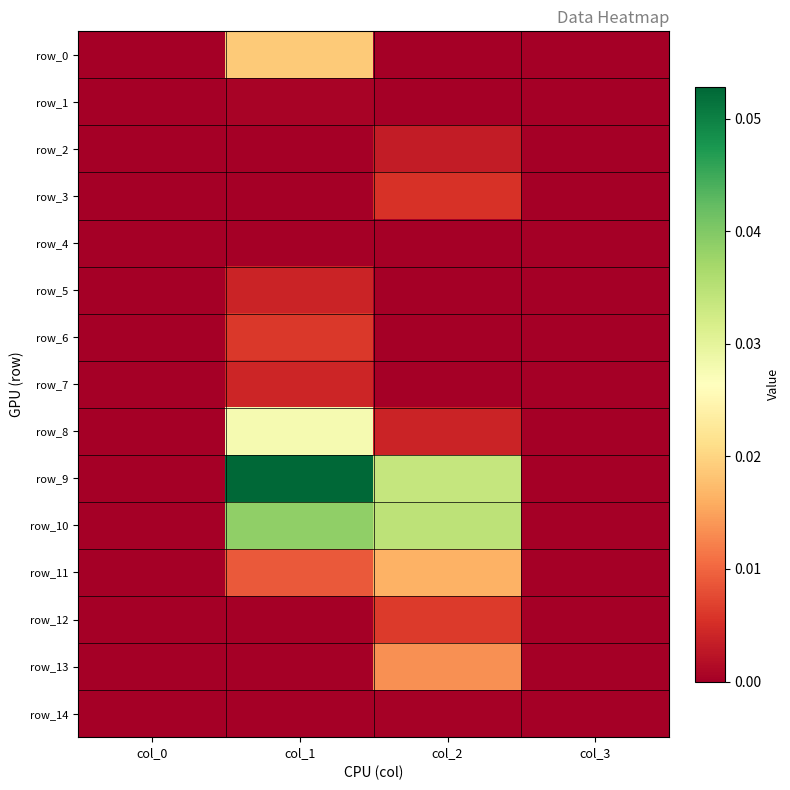

How many values in row_3 are above zero?

1